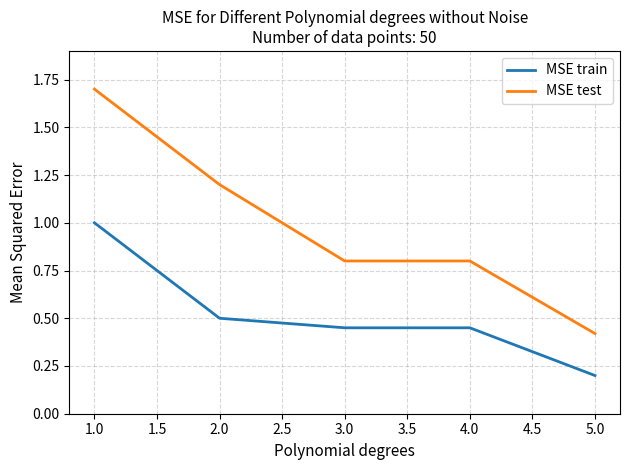

What position from the right is 3.0?

3